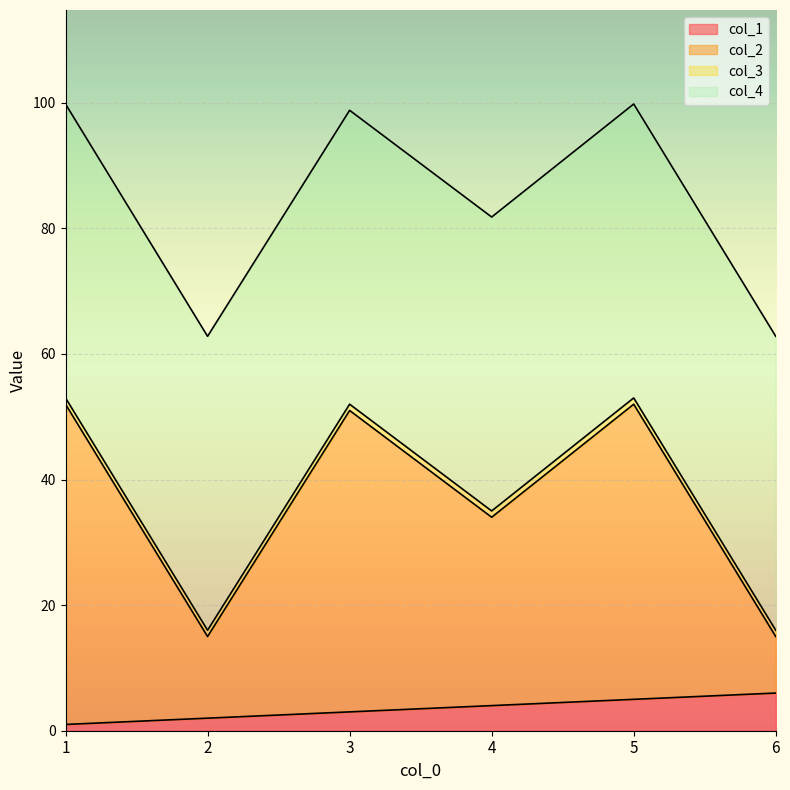

The col_1 series shows 5.0 at 5. True or false?

True